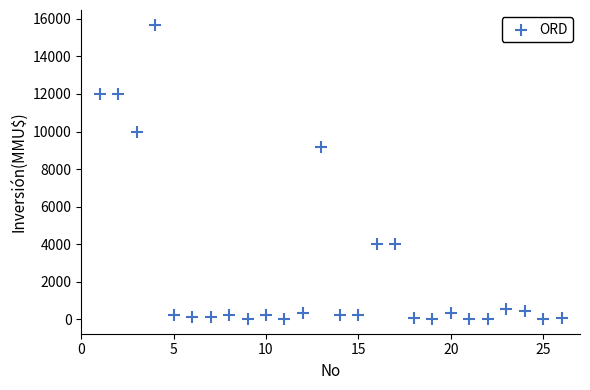

What Y value in the scatter plot is closest to 7847?

9198